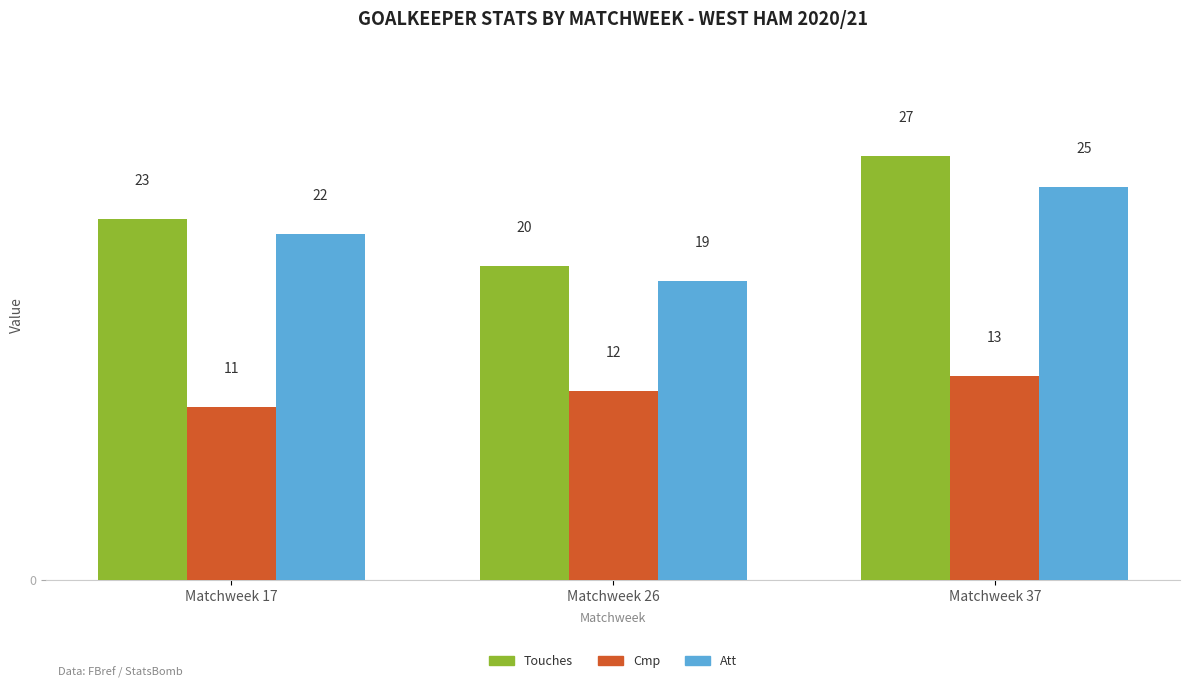

What is the total value across all series at Matchweek 17?

56